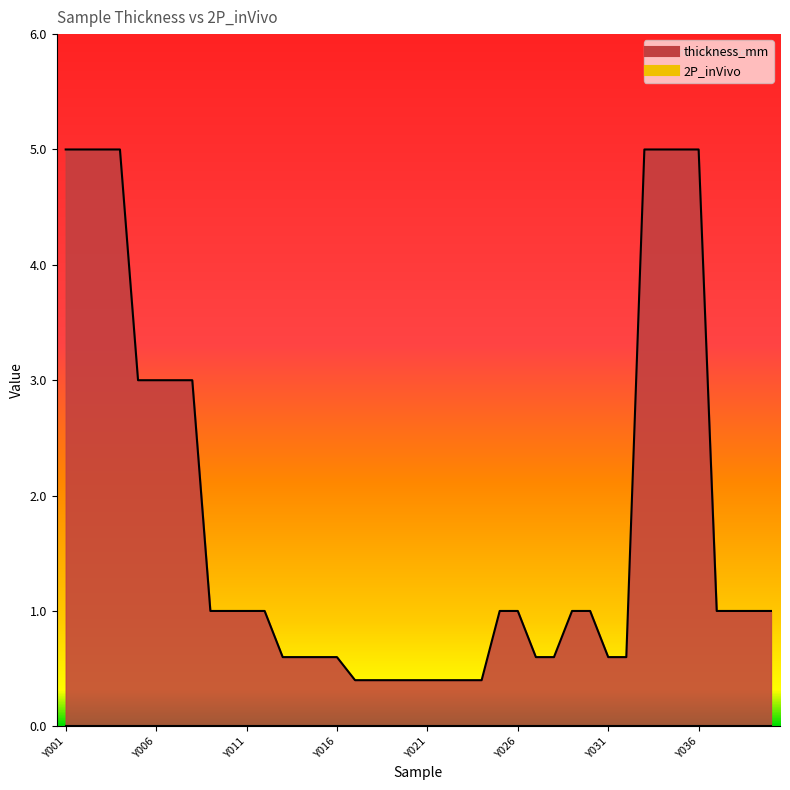

How many data points are less than 1?

16